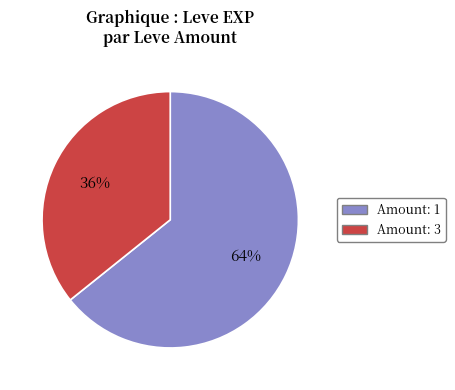

Is there a majority slice in this chart?

Yes